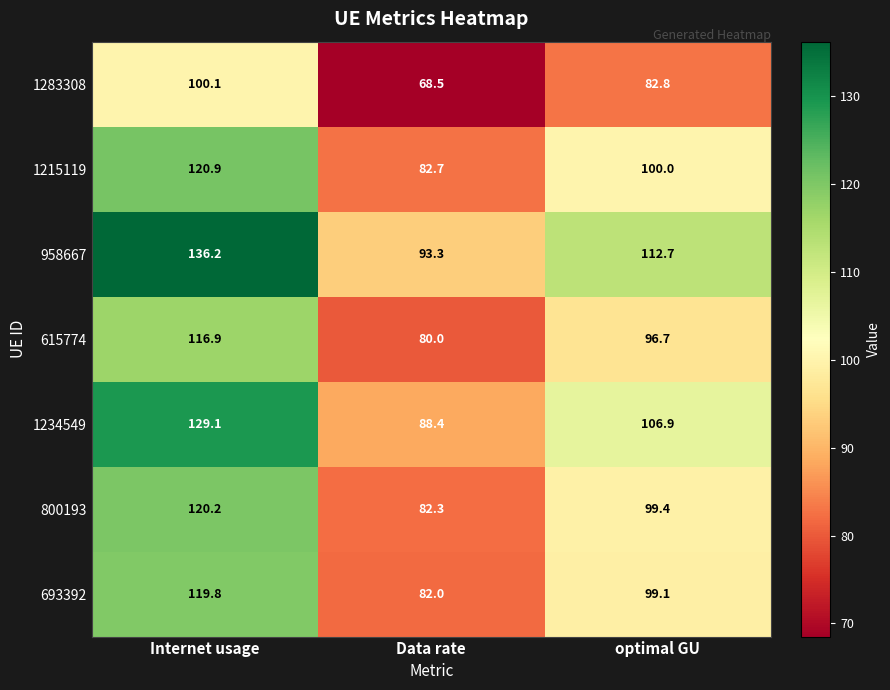

What value does the 1283308 series have at Internet usage?

100.1